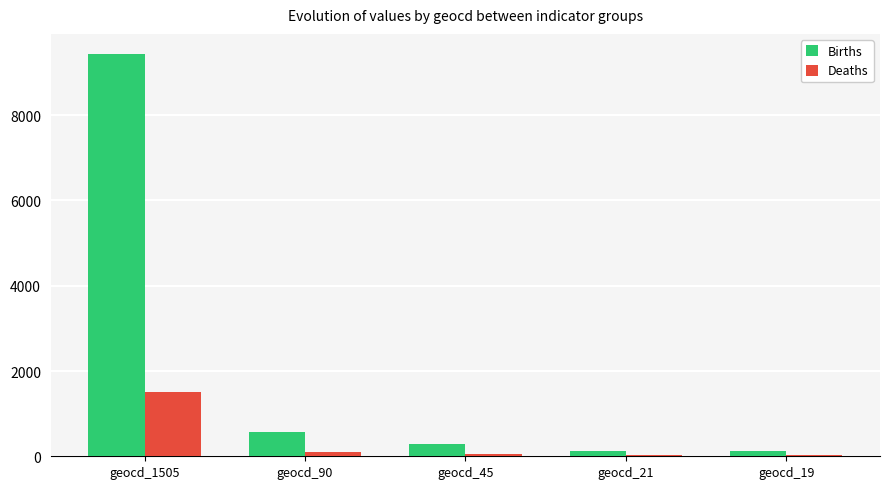

What is the total value across all series at geocd_1505?

10940